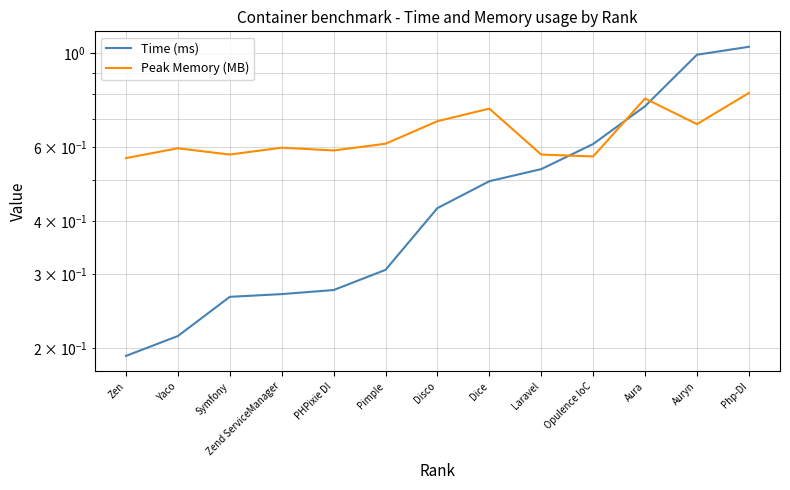

List the series in order of their peak value, lowest first.

Peak Memory (MB), Time (ms)